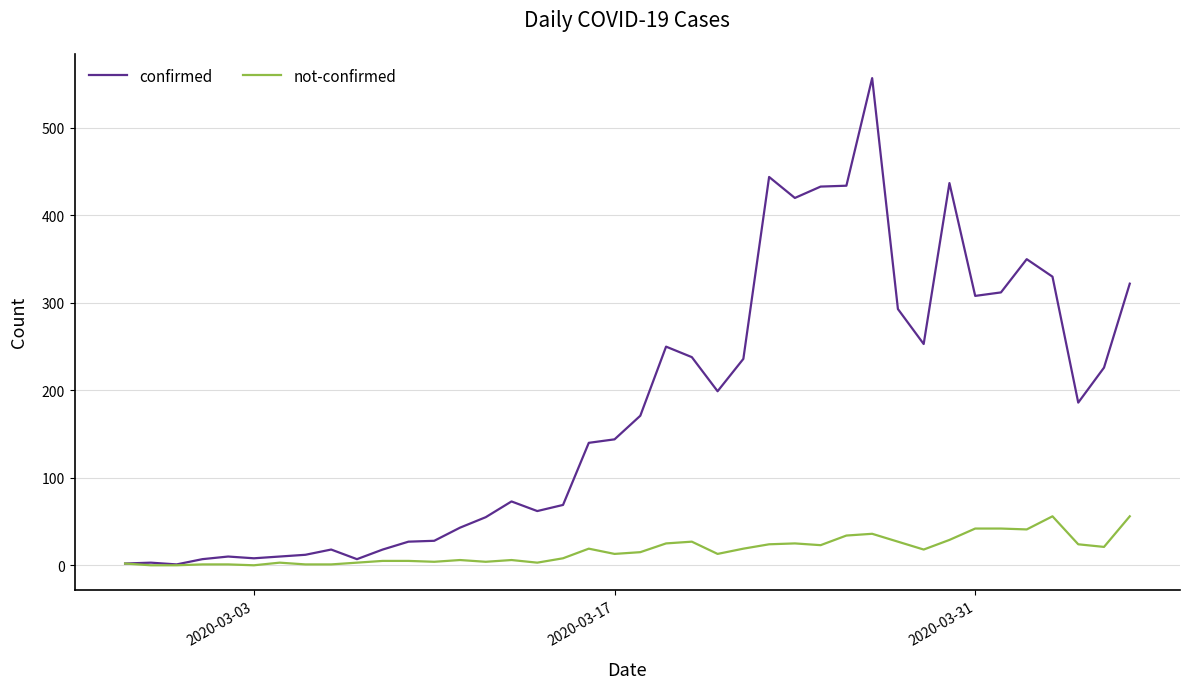

What is the maximum value shown in the chart?

557